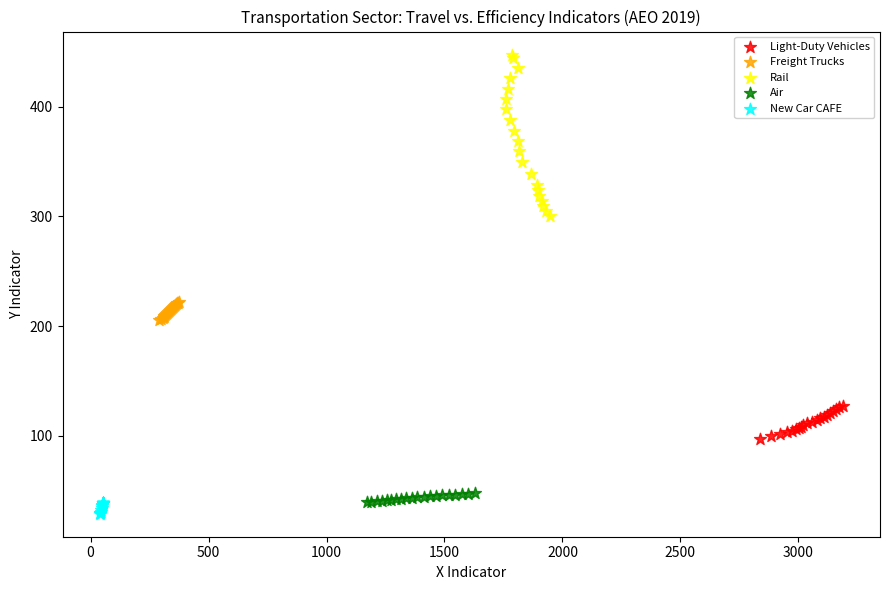

Which series has the largest Y range (max minus min)?

Rail